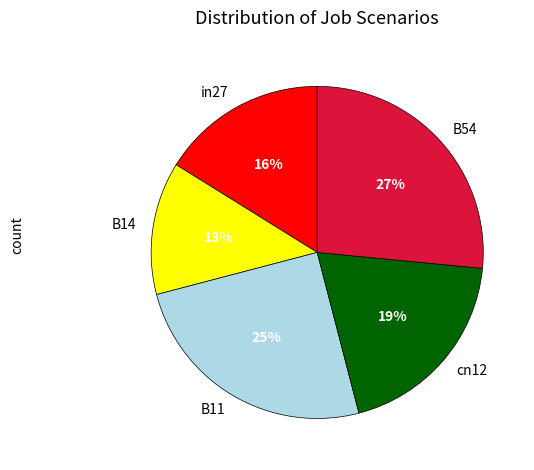

What is the smallest slice in the pie chart?

B14